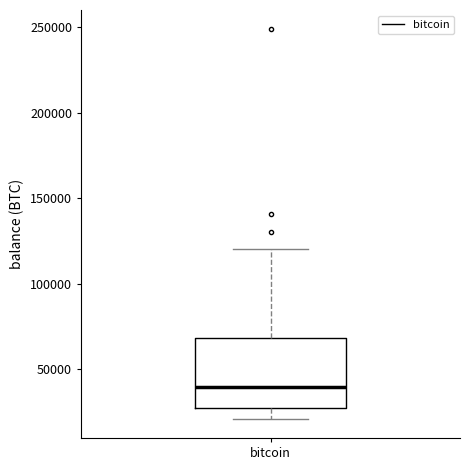

Transcribe this box plot: give where the median line is, the range the box spans, and where the two whiskers end, as read against the y-axis. The values are not printed on the chart, so give them approximately, as read against the axis.

median 40000, box 25000 to 70000, whiskers 20000 to 120000